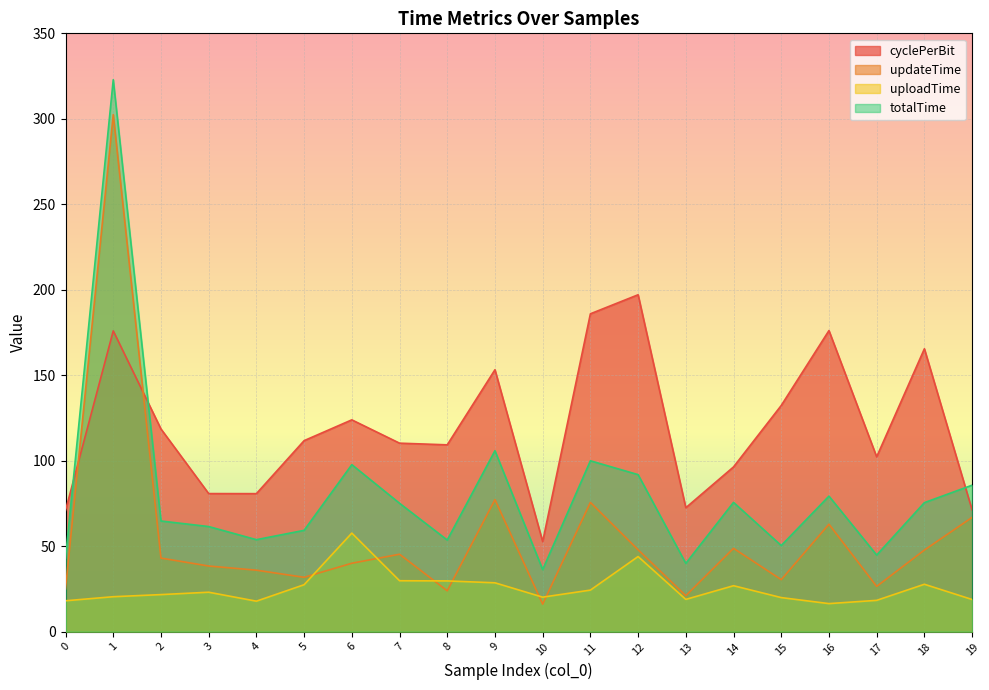

True or false: uploadTime and cyclePerBit intersect in this chart.

False